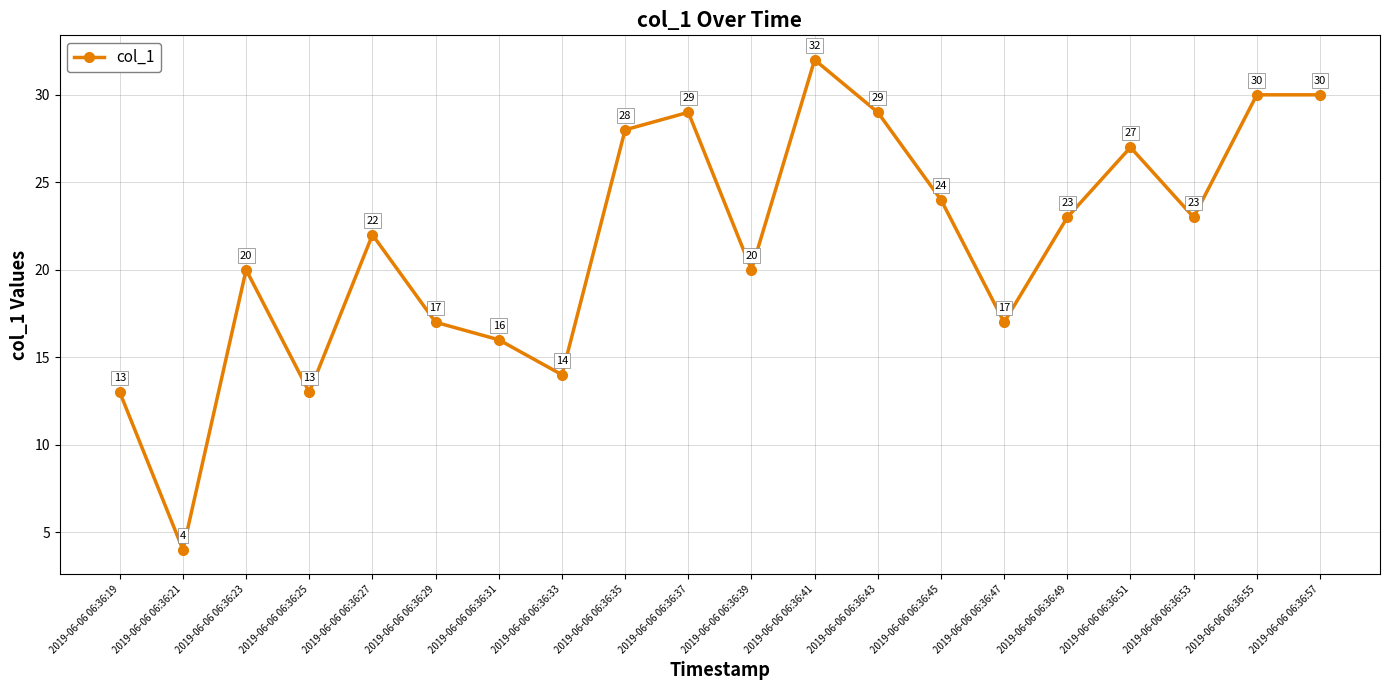

Where does the data first go above 23?

2019-06-06 06:36:35